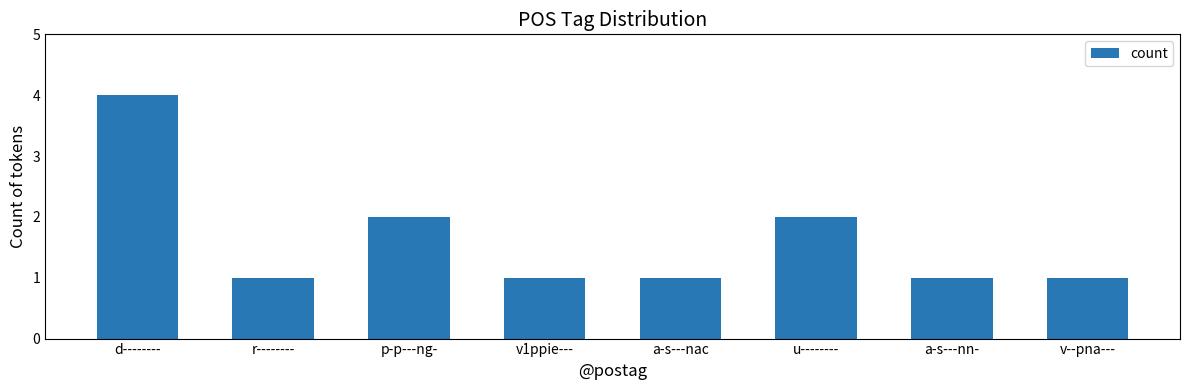

Count the number of categories in the chart.

8